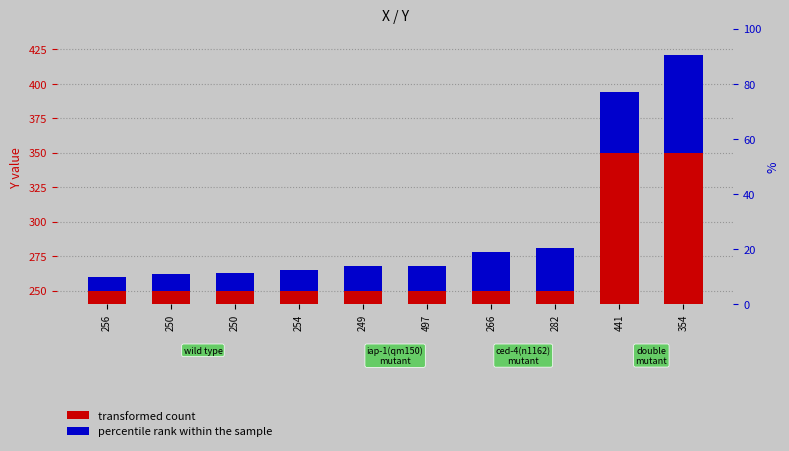

Which has a higher value, 250 or 441?

441